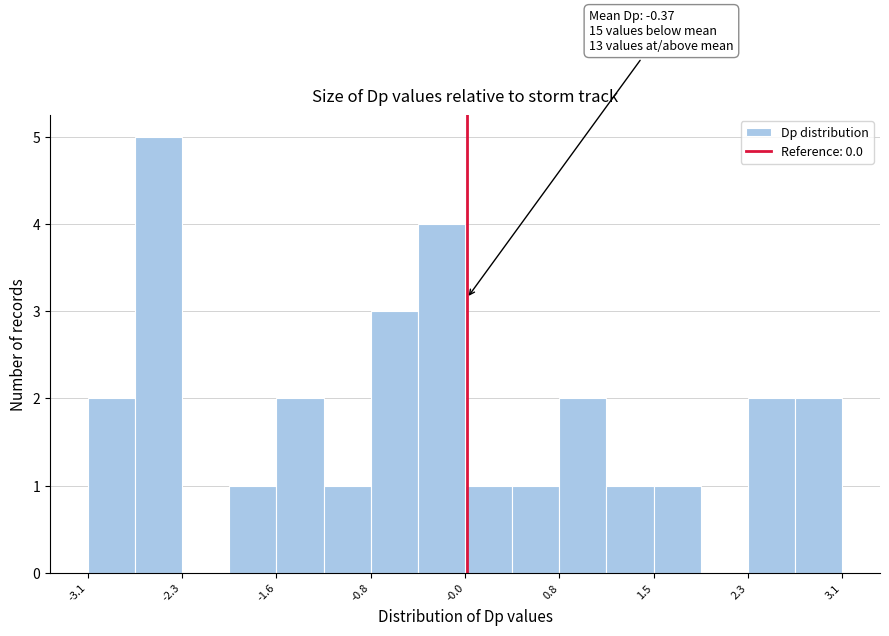

Around what value on the x-axis is the tallest bar? Give the approximate position of its centre, as read against the axis.

-2.5